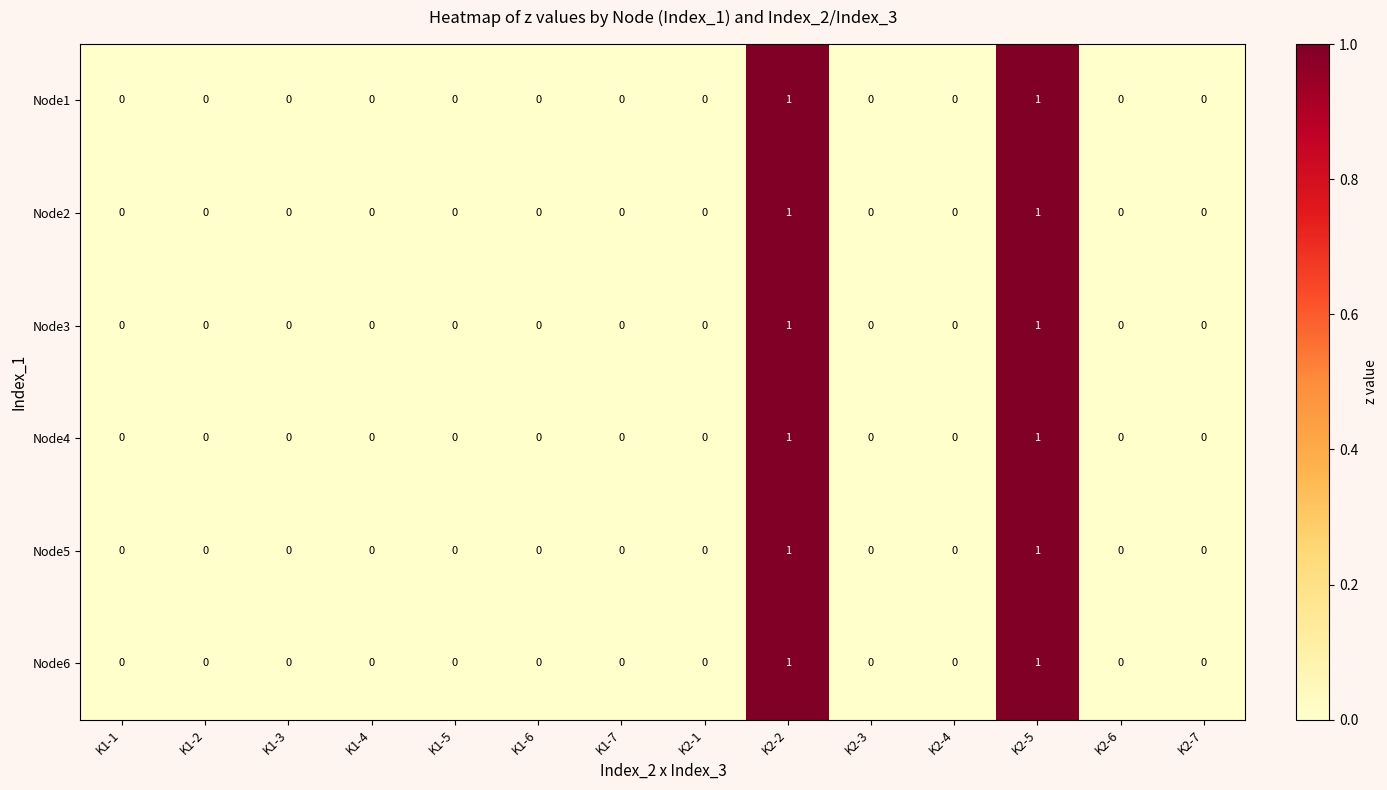

Count the Node2 values in the range 0 to 1.

14